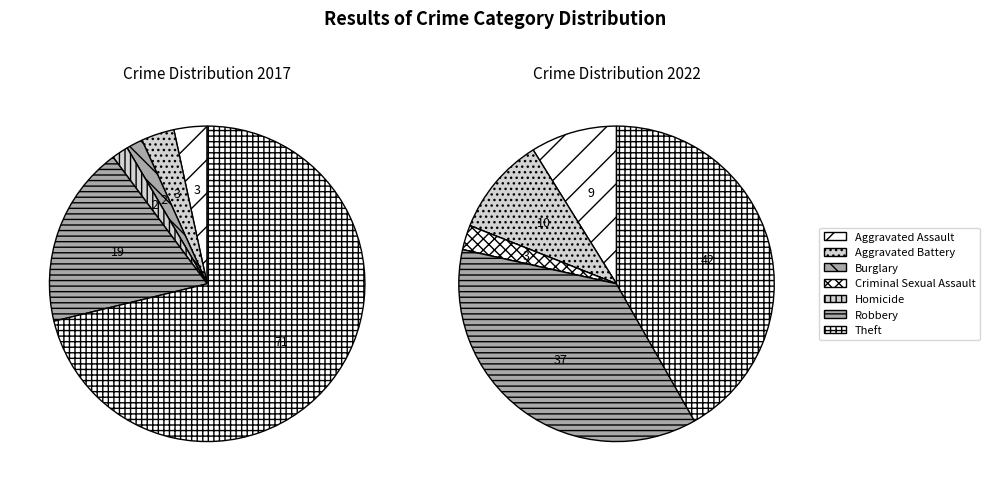

How many slices are in this pie chart?

7